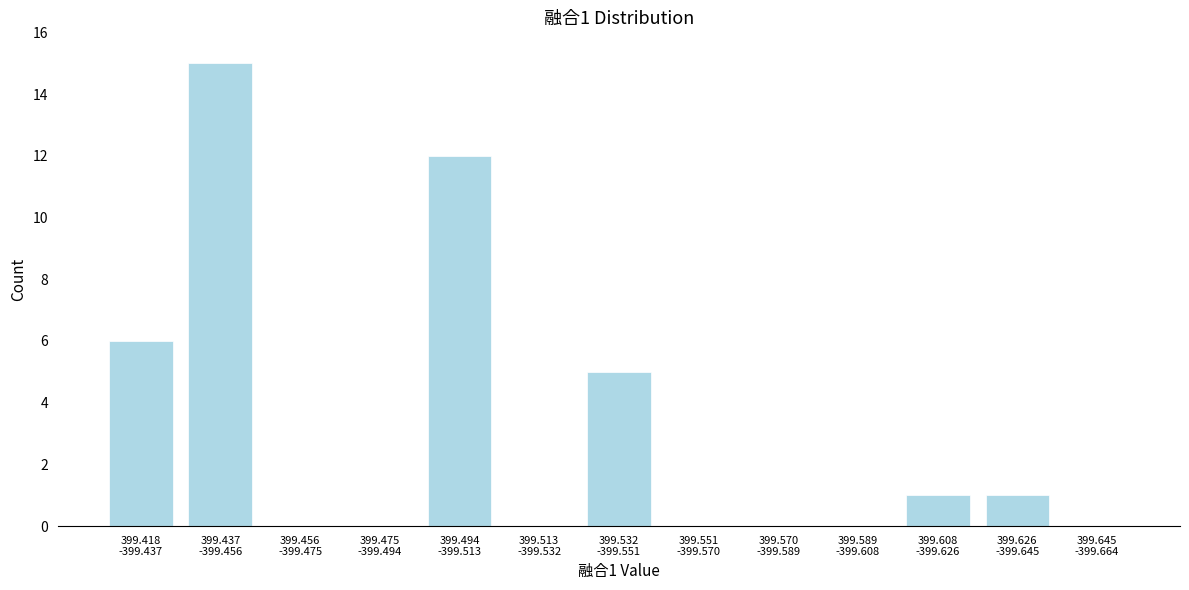

What is the sum of all values?

40